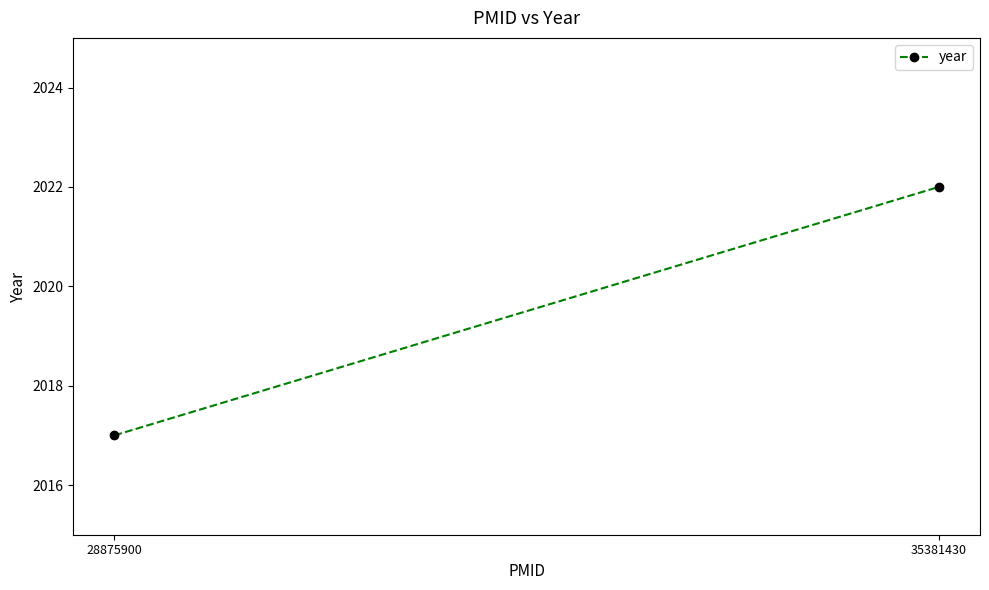

How many values are below 2022?

1